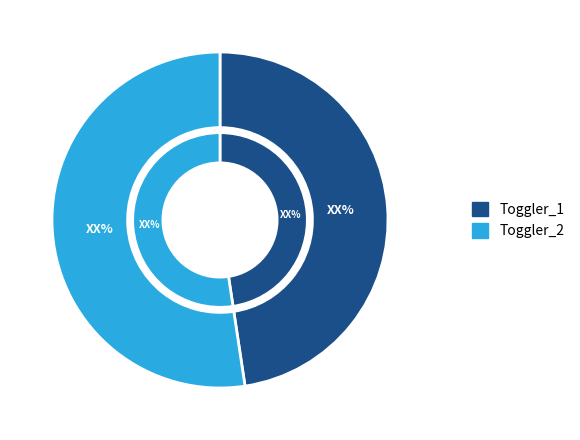

The 0 slice represents 48% of the pie. True or false?

True